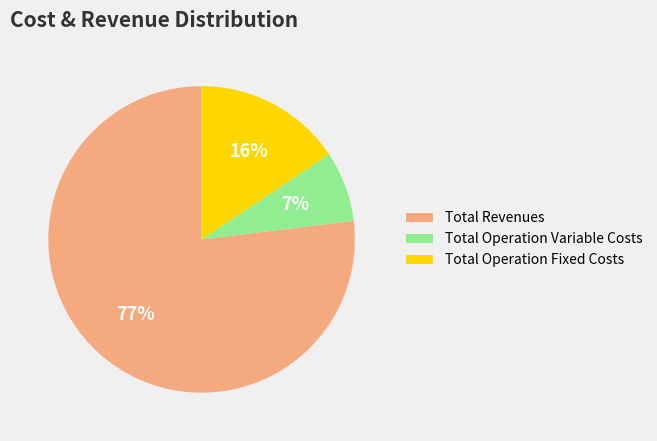

Is it true that Total Revenues is 77% of the pie?

True